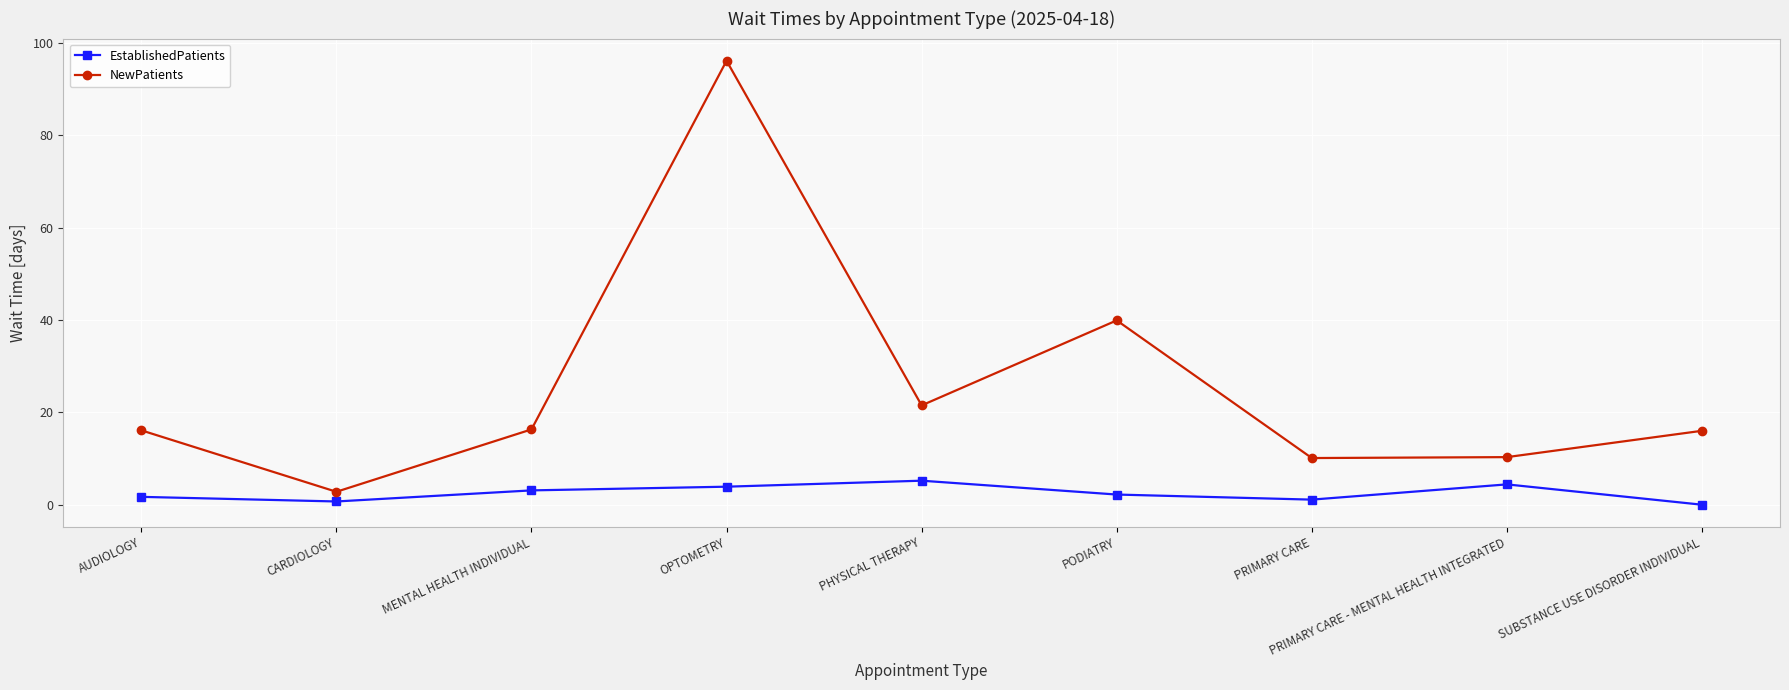

In NewPatients, how many points are lower than both neighbors (excluding endpoints)?

3